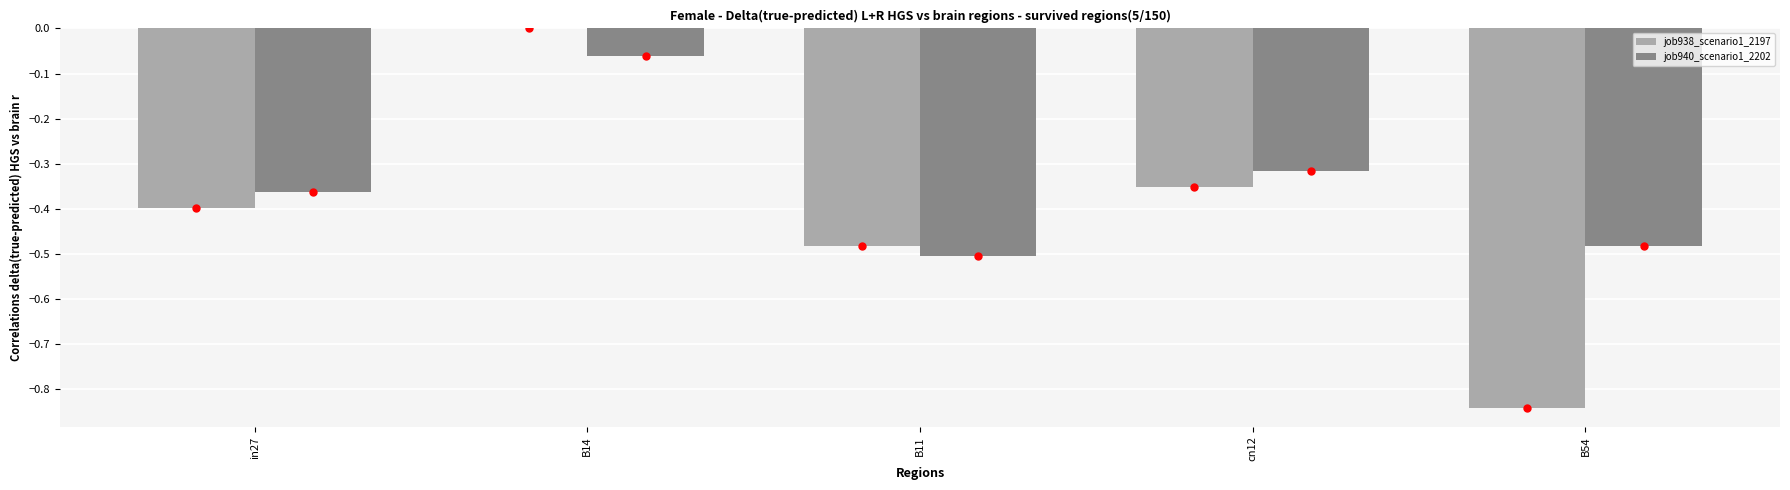

The job940_scenario1_2202 series shows -0.6 at in27. True or false?

False